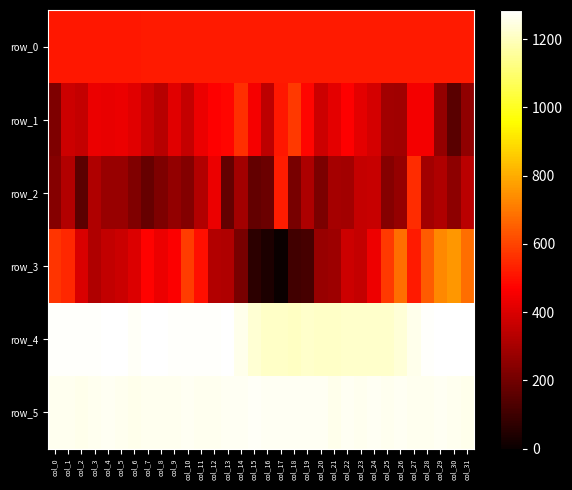

What is the difference between the row_2 values at col_22 and col_4?

19.0